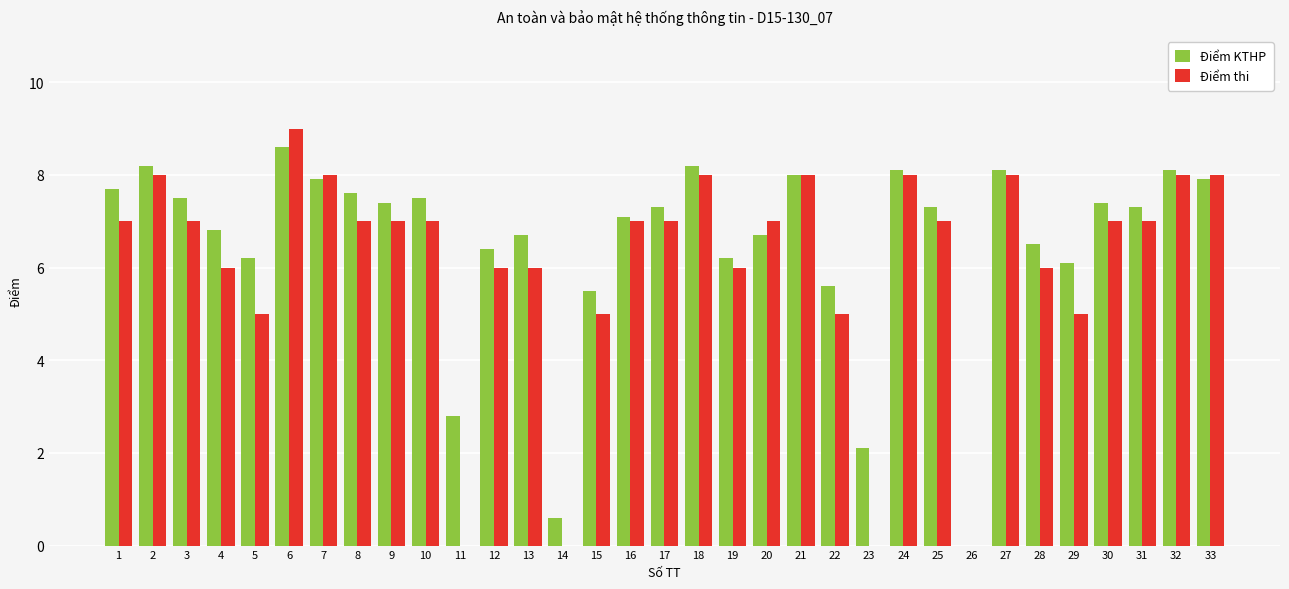

Where is Điểm KTHP nearest to the value 4?

11